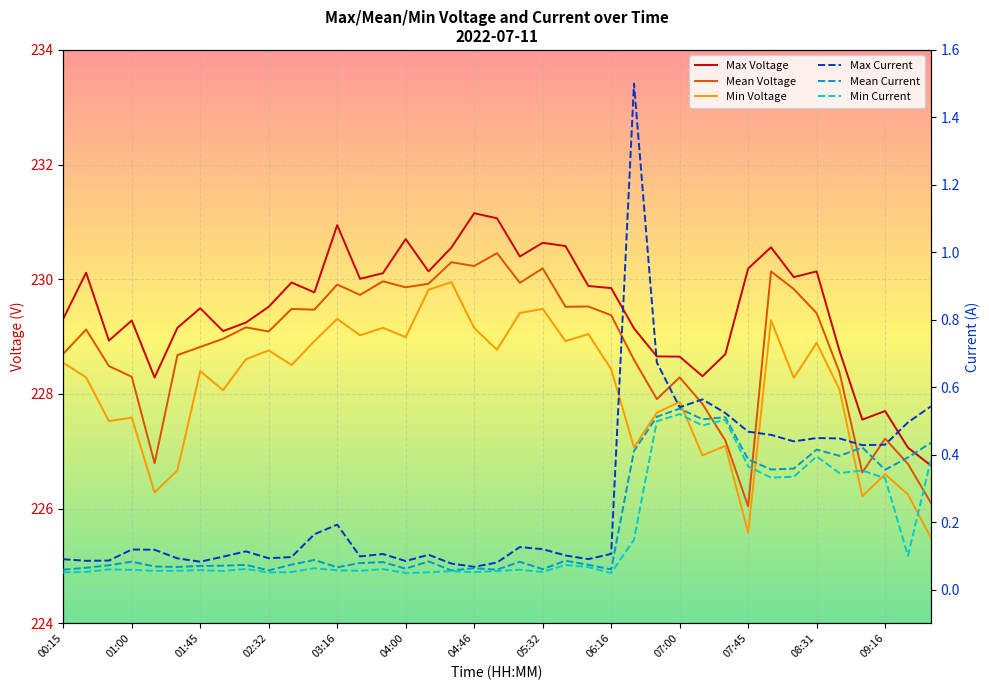

The Min Current series shows 0.0 at 01:16. True or false?

False